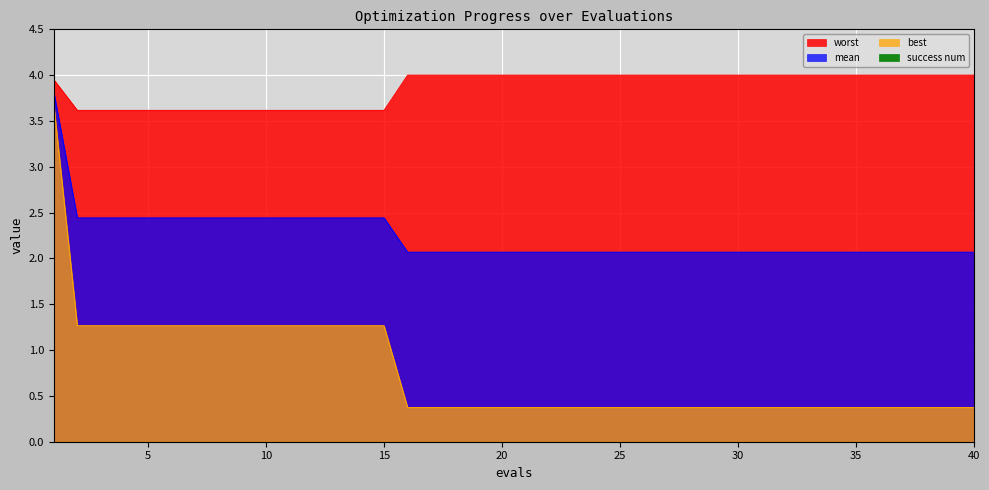

Which series has the widest spread of values?

best